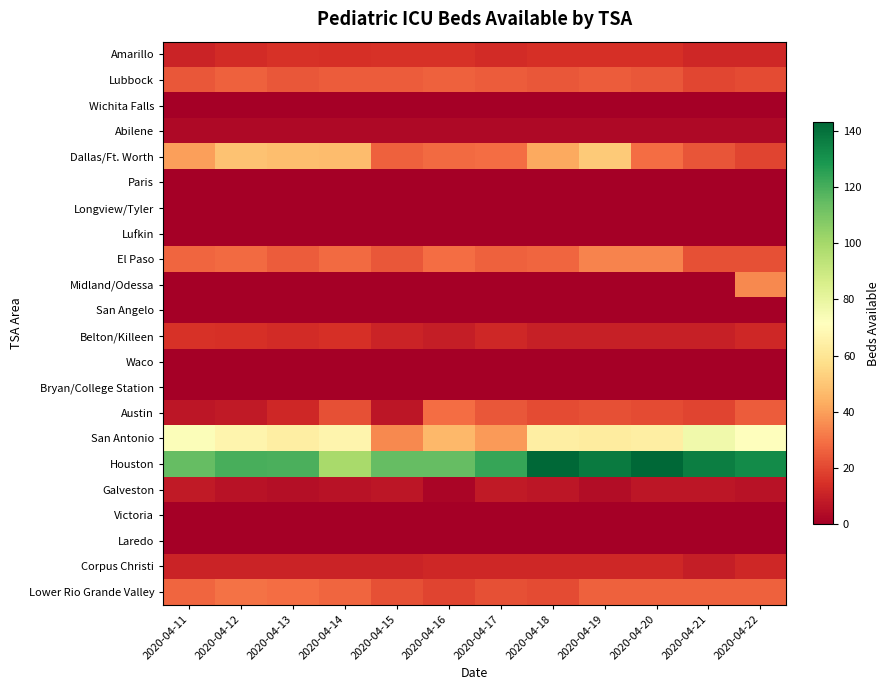

How many categories are shown in the chart?

12